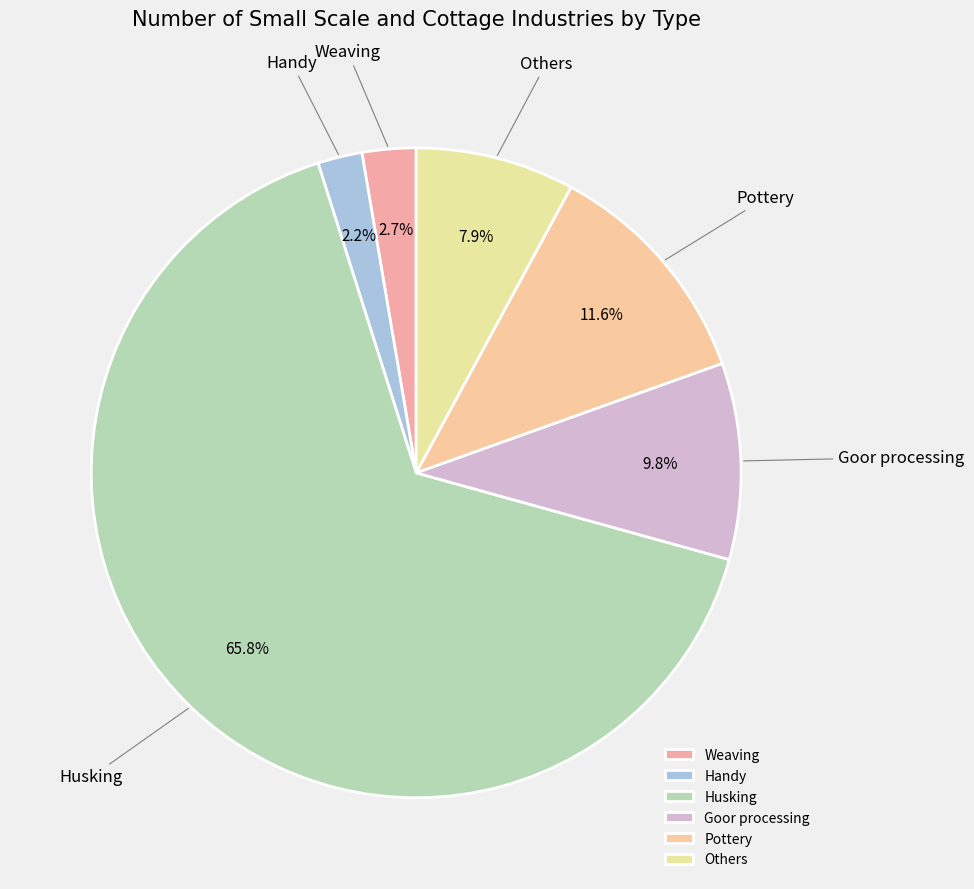

How many slices are in this pie chart?

6